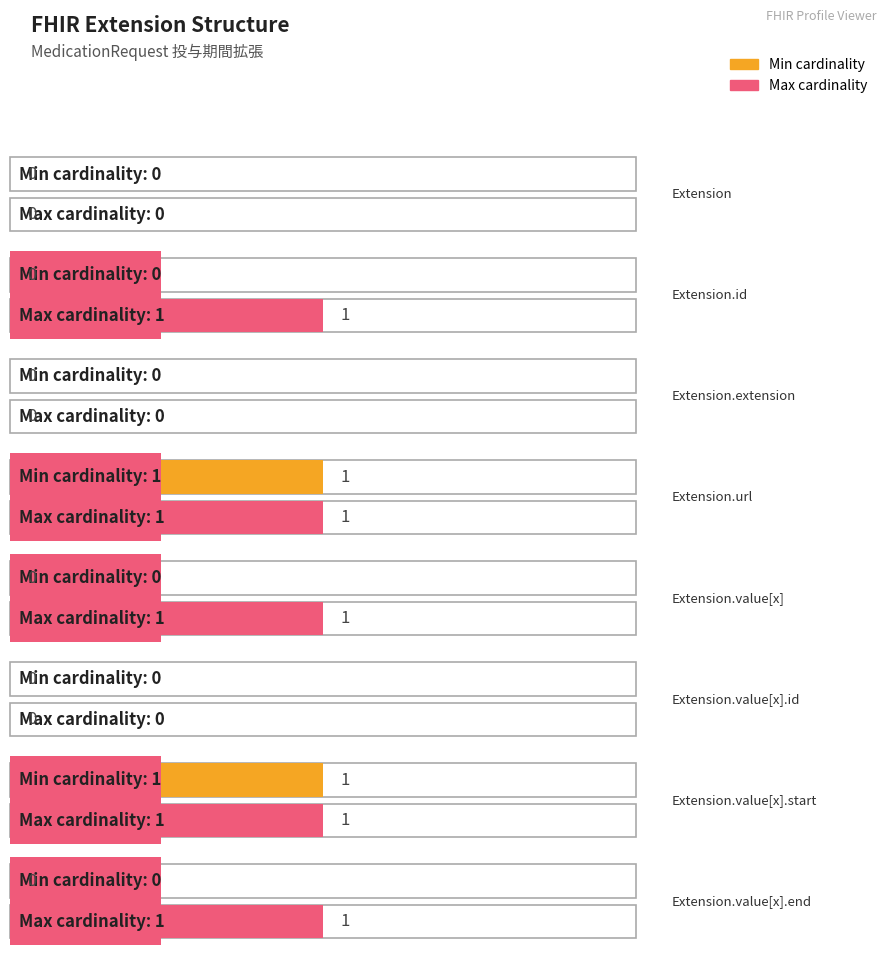

Where is min_cardinality nearest to the value 0?

Extension